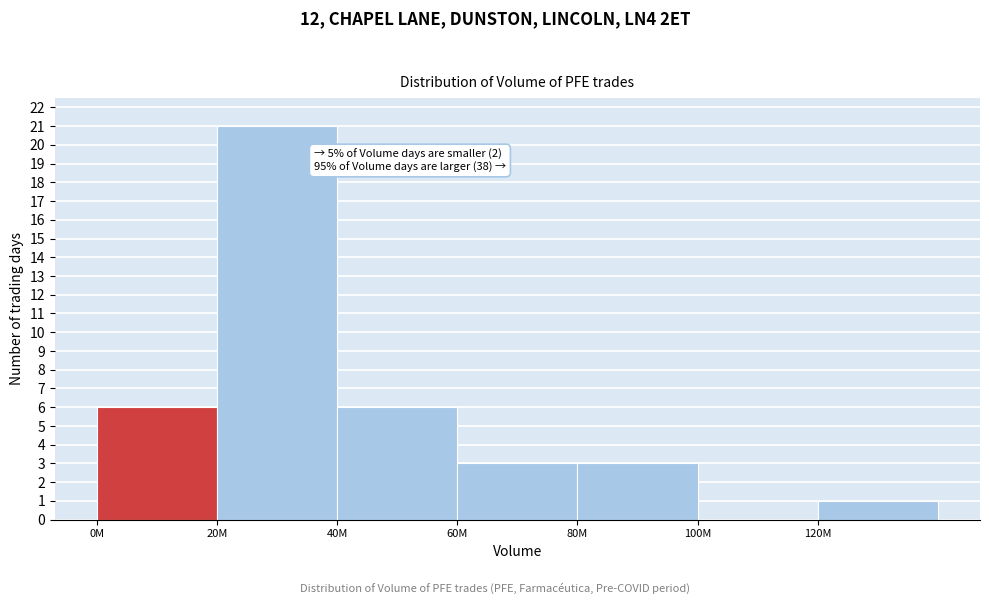

Reading left to right, transcribe all the data shown in this chart.

0M=6	20M=21	40M=6	60M=3	80M=3	100M=0	120M=1